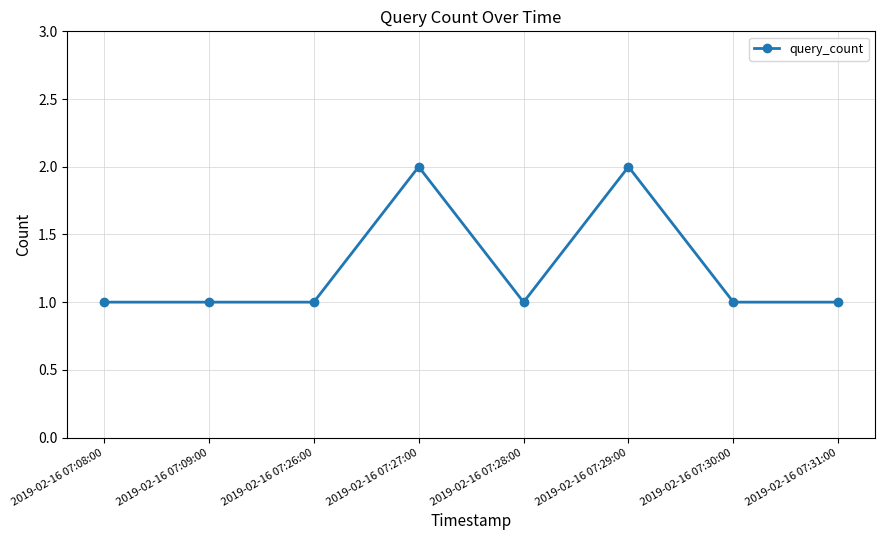

What is the label of the 3rd point from the left?

2019-02-16 07:26:00